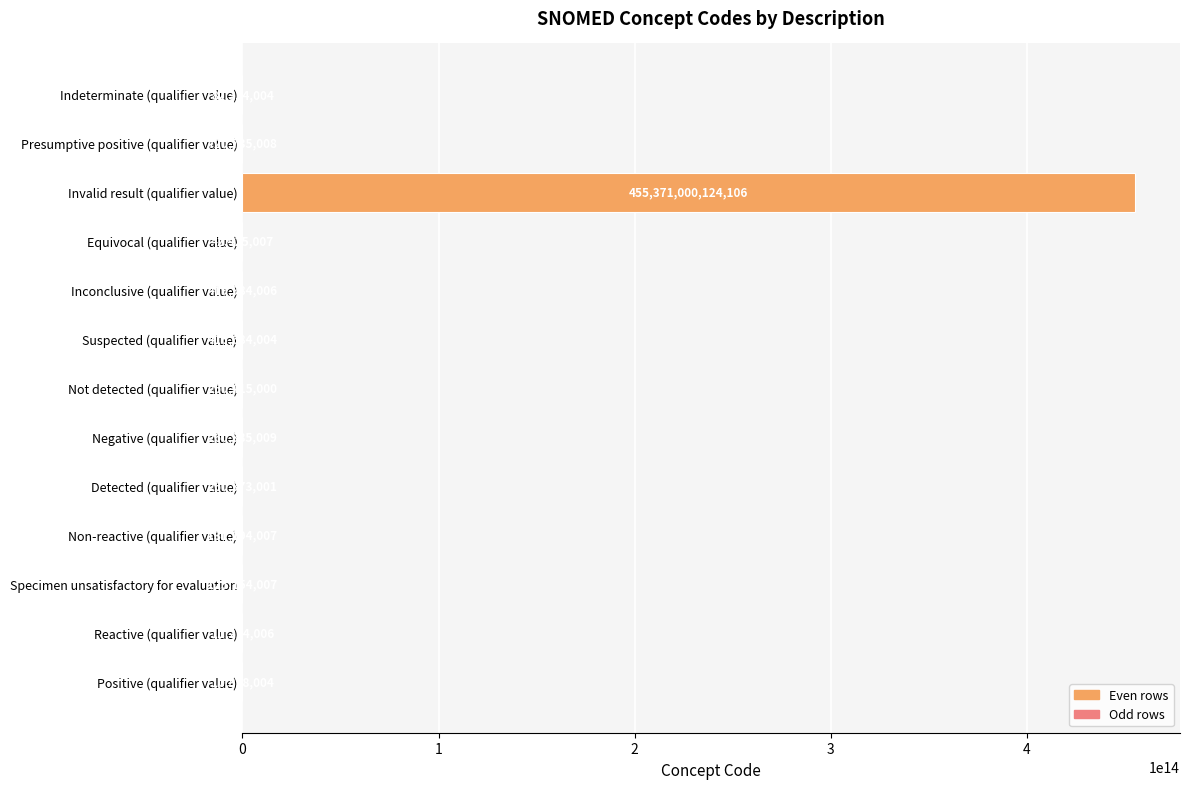

Is it true that the value at Detected (qualifier value) is 260373001?

True